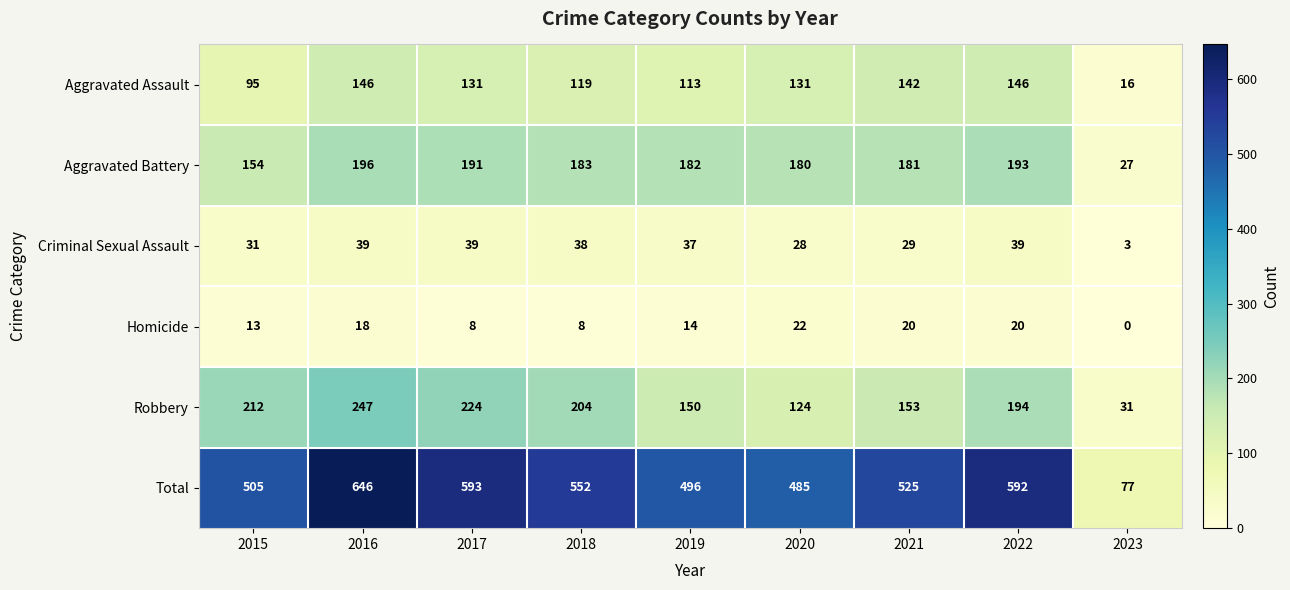

What is the sum of the Total values at 2017 and 2016?

1239